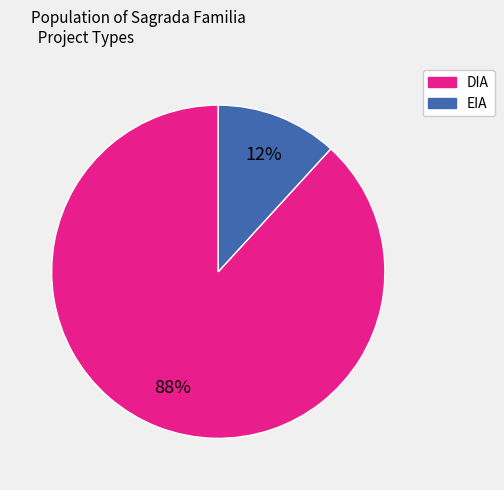

Is the sum of DIA and EIA greater than half?

Yes